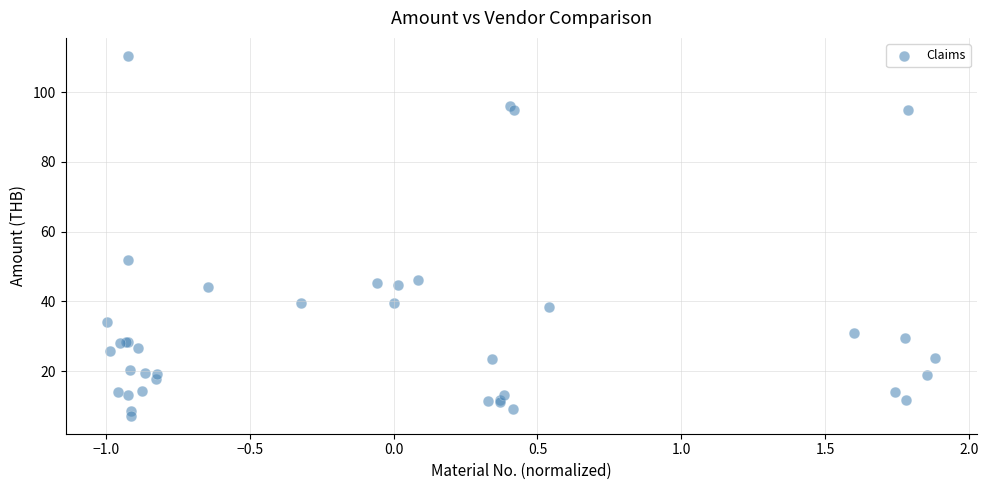

What Y value in the scatter plot is closest to 58?

51.9